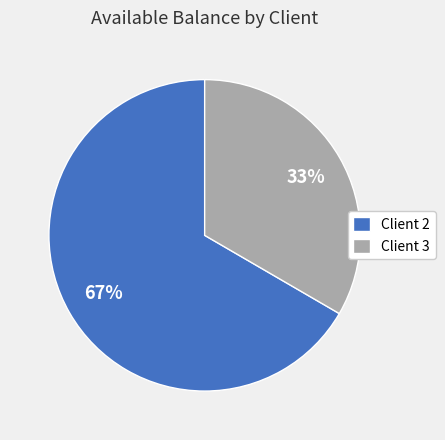

Do Client 2 and Client 3 together represent more than half of the pie?

Yes